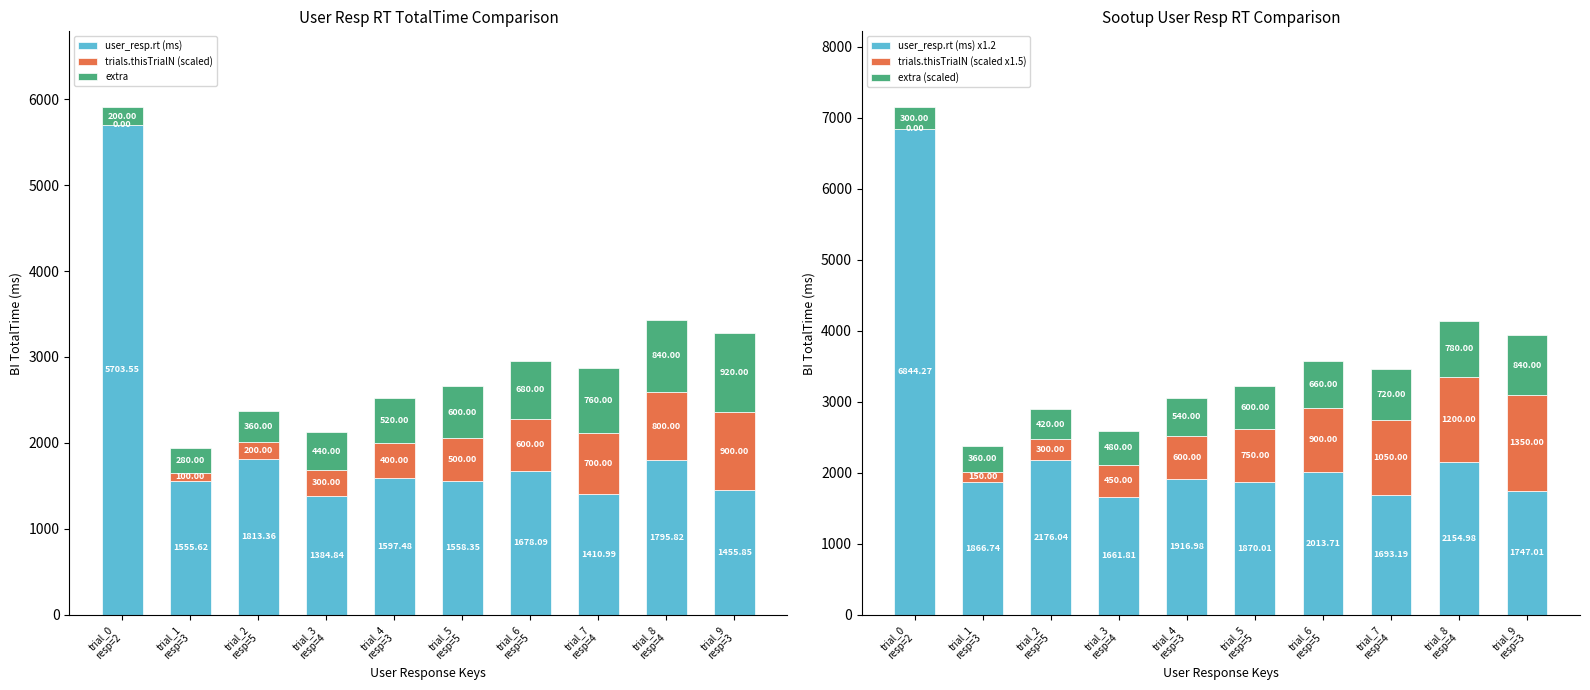

What is the difference between the maximum and second lowest values in the extra (scaled) series?

480.0